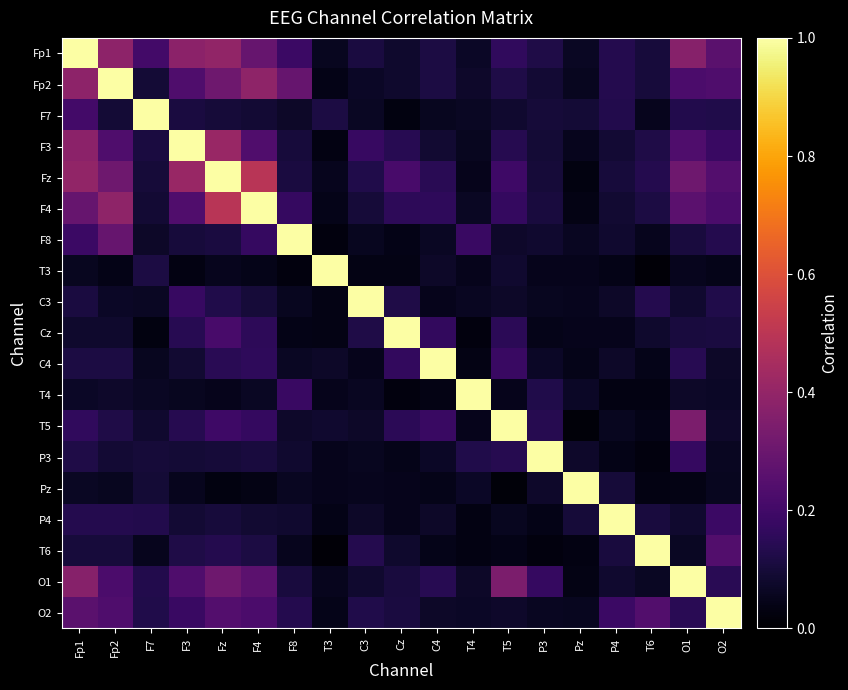

At which category does the chart reach its minimum across all series?

T6